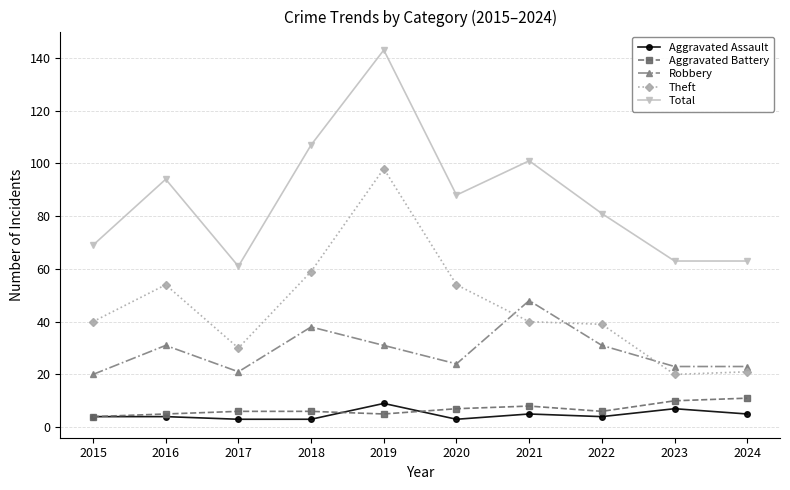

The Aggravated Battery series shows 6 at 2018. True or false?

True